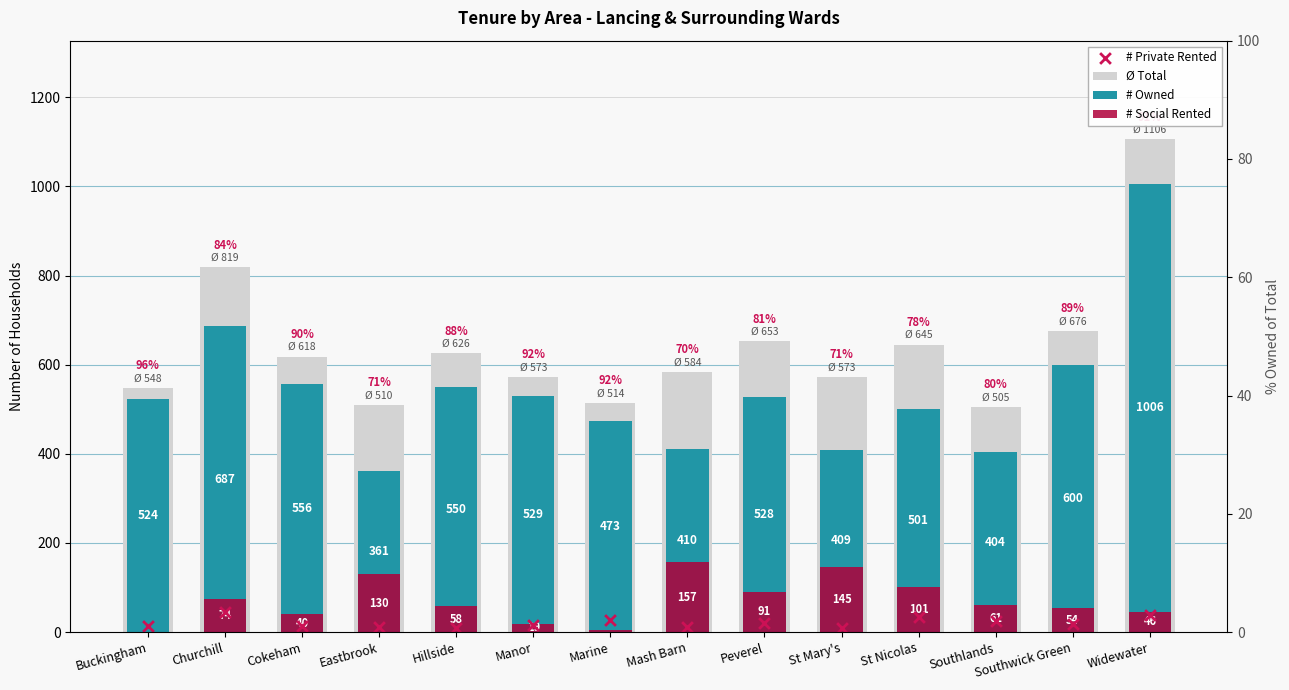

Which series contains the lowest Y value?

# Social Rented